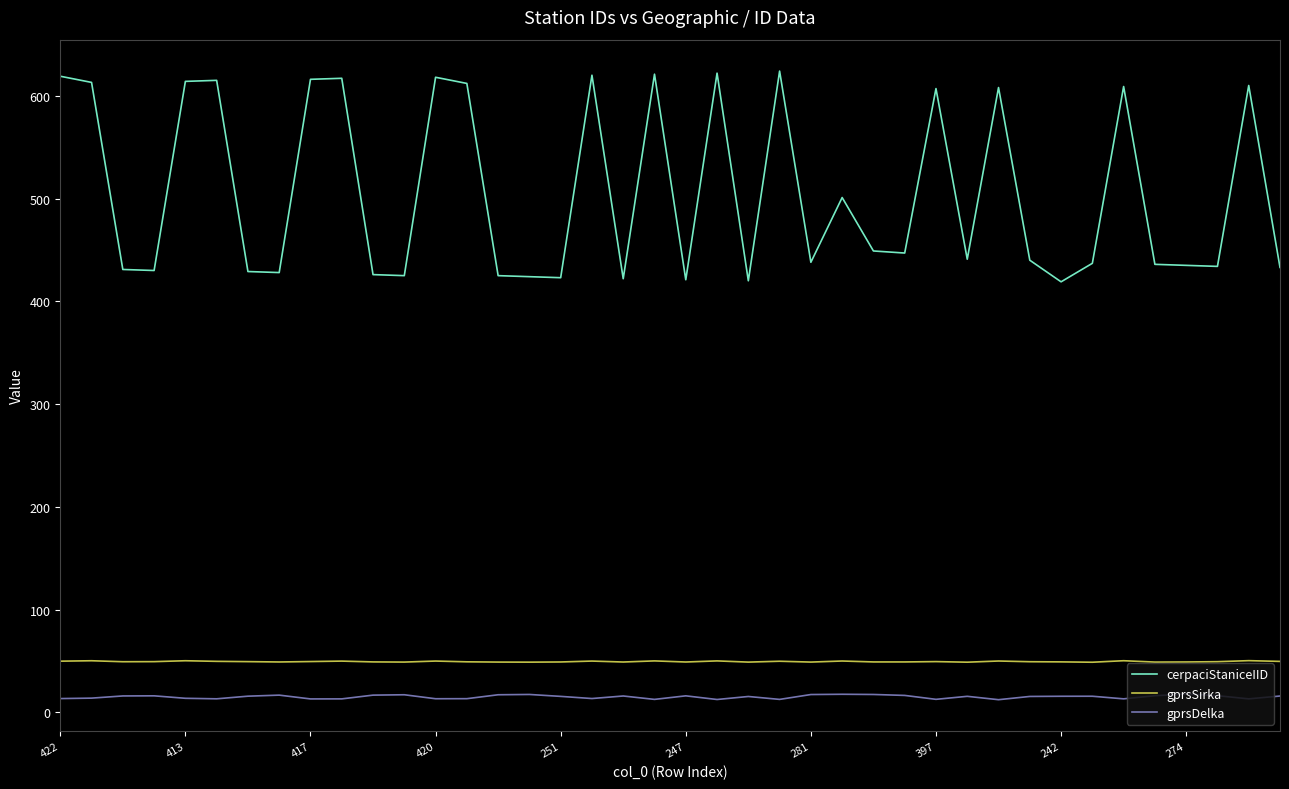

True or false: gprsSirka and cerpaciStaniceIID cross at least once.

False